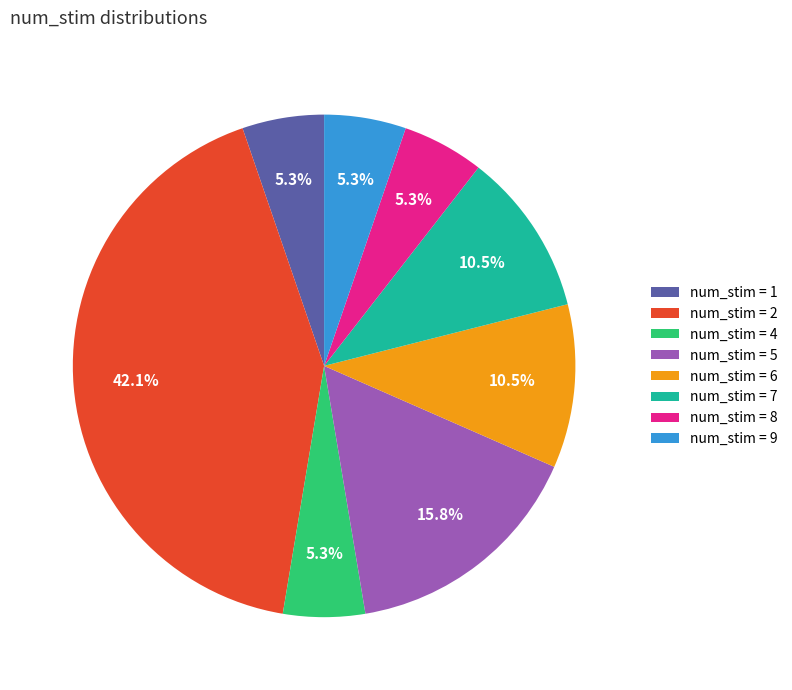

Is there any slice that represents more than half of the pie?

No